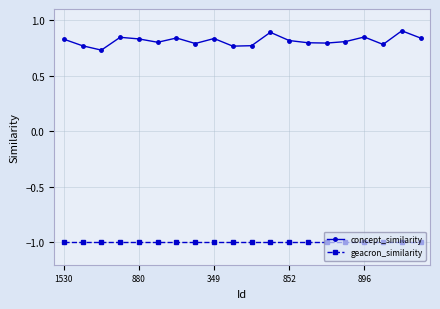

Which series has the widest spread of values?

concept_similarity